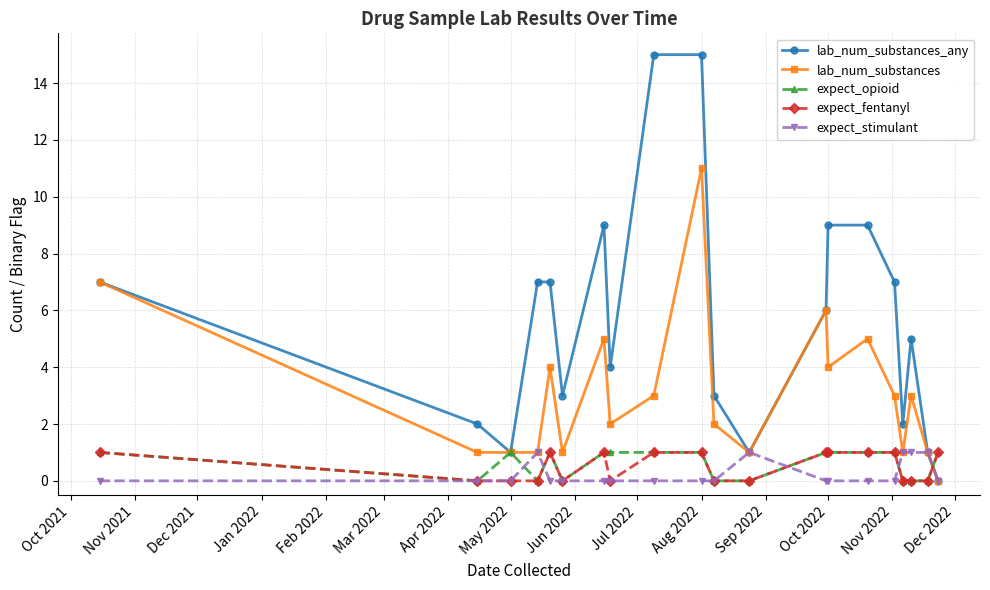

What is the maximum value for expect_opioid?

1